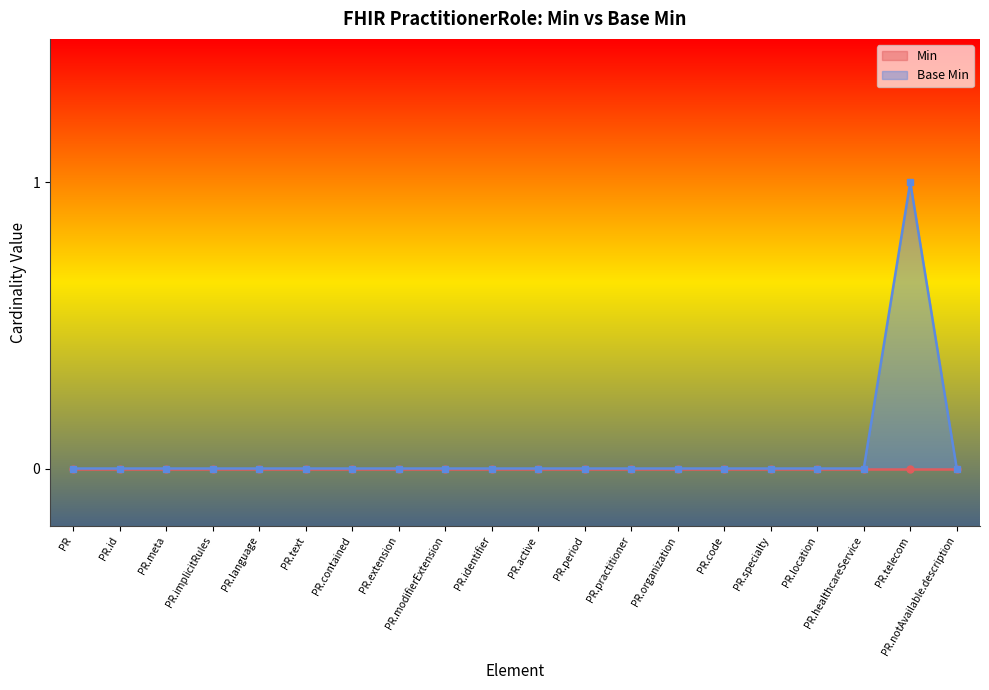

The Base Min series shows 0 at PR.period. True or false?

True